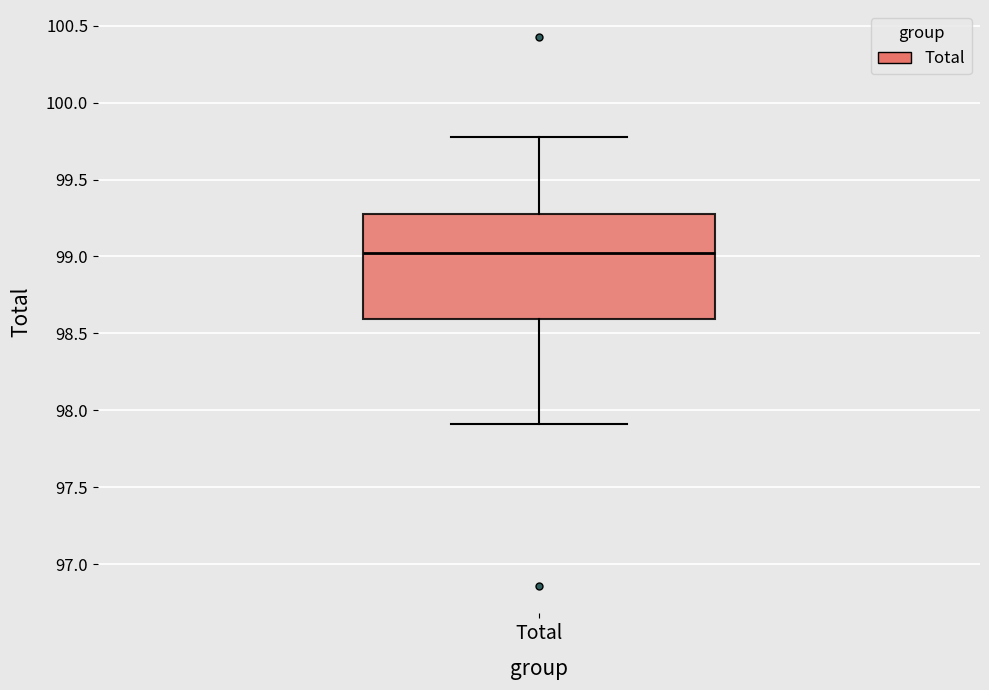

Where does the lower whisker of the box for Total end on the y-axis? The values are not printed on the chart, so give them approximately, as read against the axis.

97.90